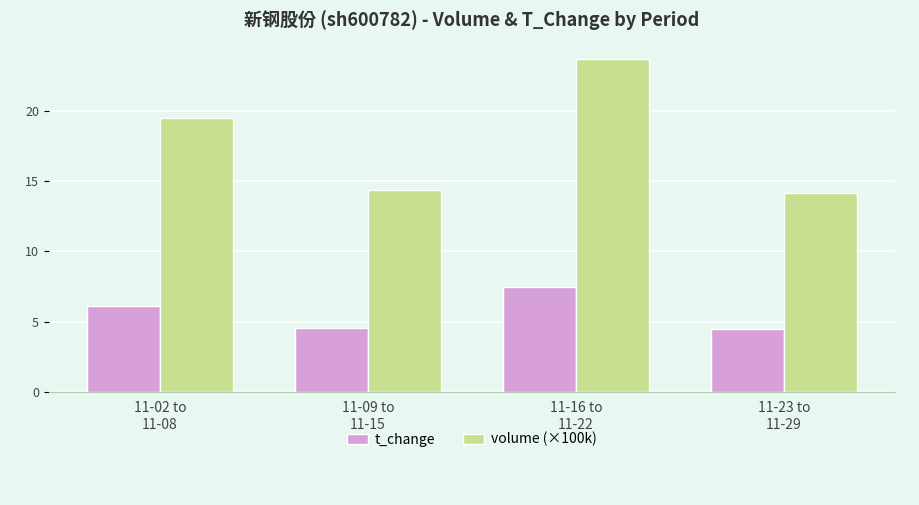

What is the sum of all volume (×100k) values?

71.8